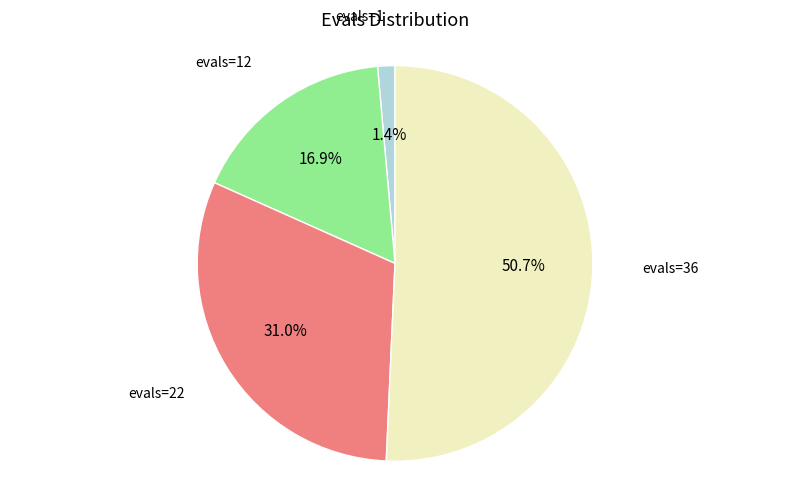

To the nearest percent, what is the average slice percentage?

25%